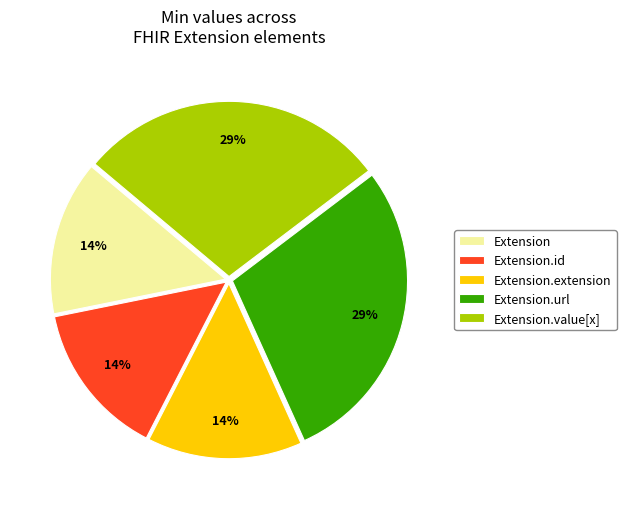

Count the number of slices in the pie.

5